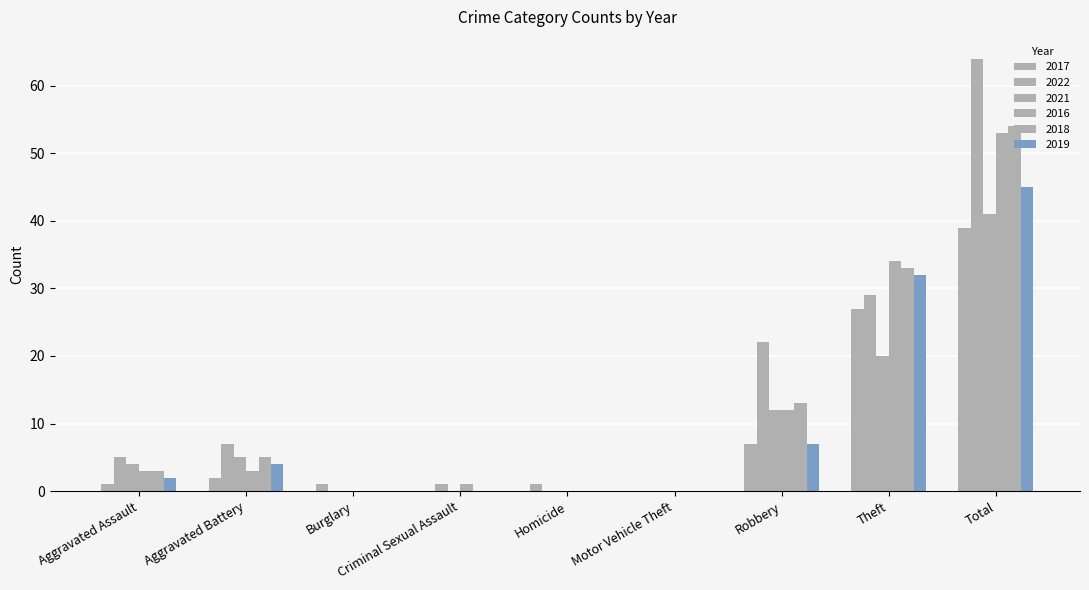

Are the bars grouped side by side (vs. stacked)?

Yes